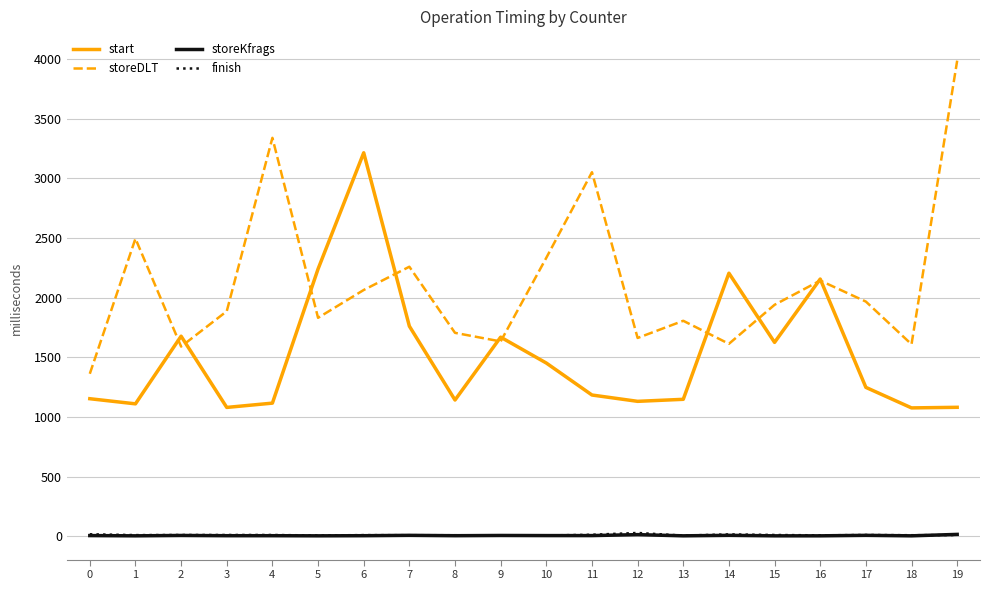

What is the spread (max minus min) of values at 6?

3209